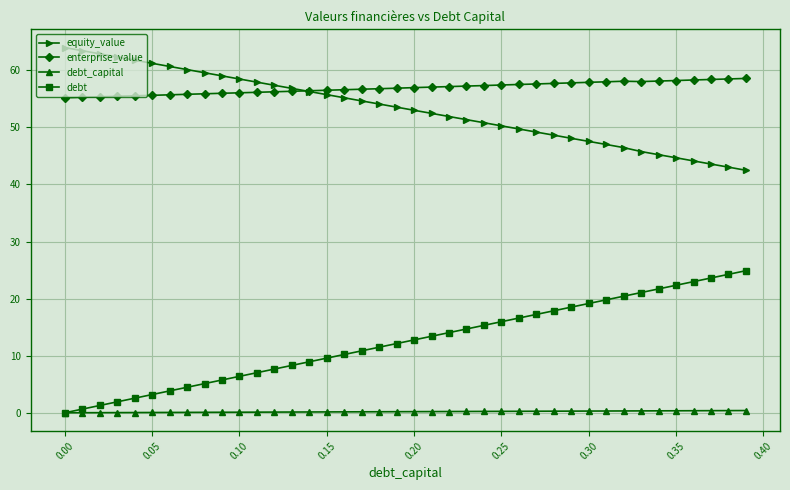

What is the value of the debt_capital point at the 9th from the left?

0.1